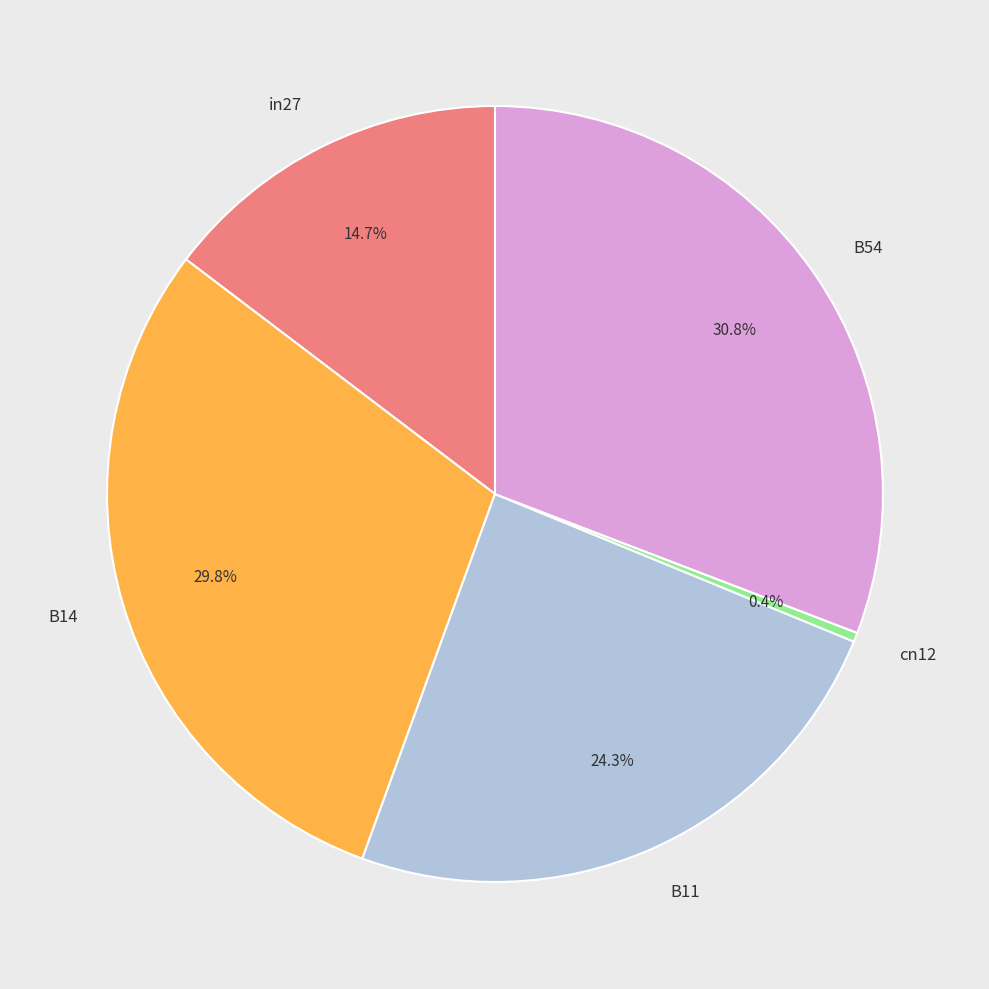

Which has a higher value, in27 or cn12?

in27